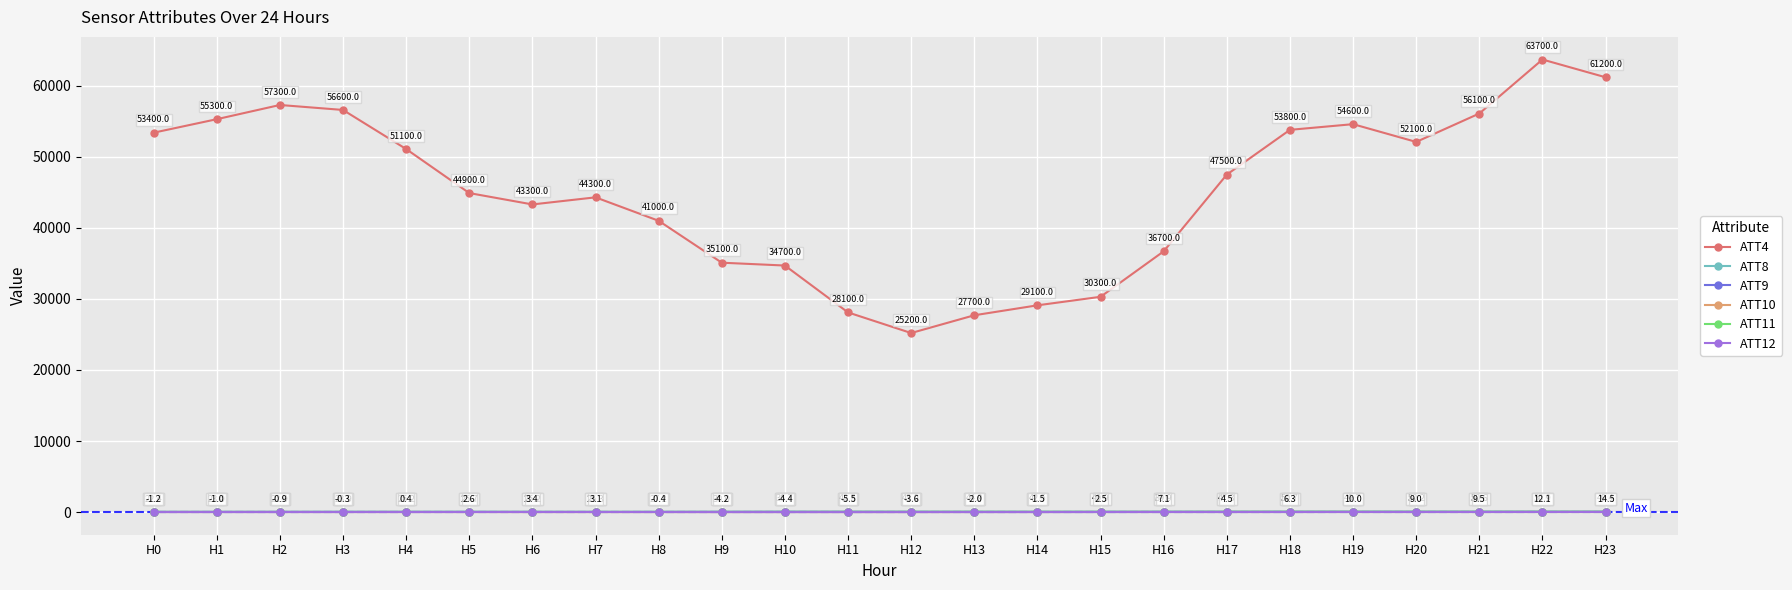

At which category does the chart reach its peak across all series?

H22